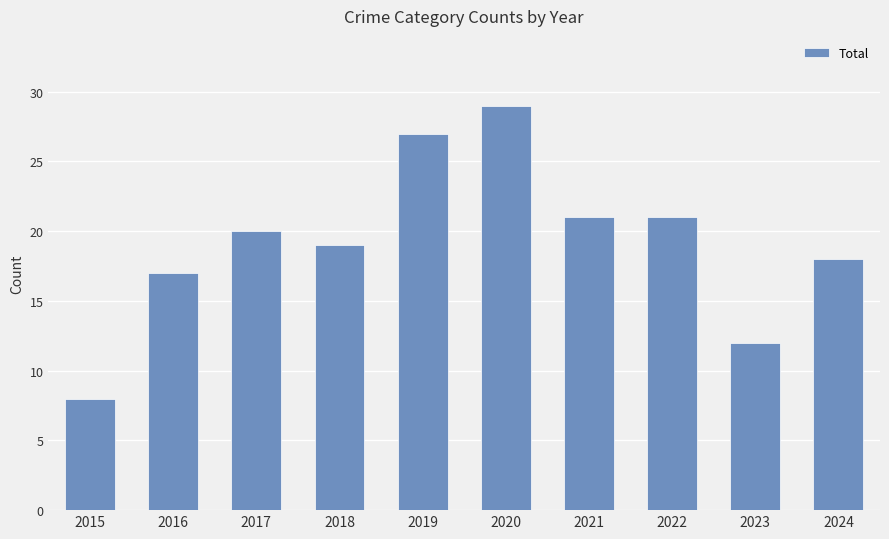

What is the minimum value shown in the chart?

8